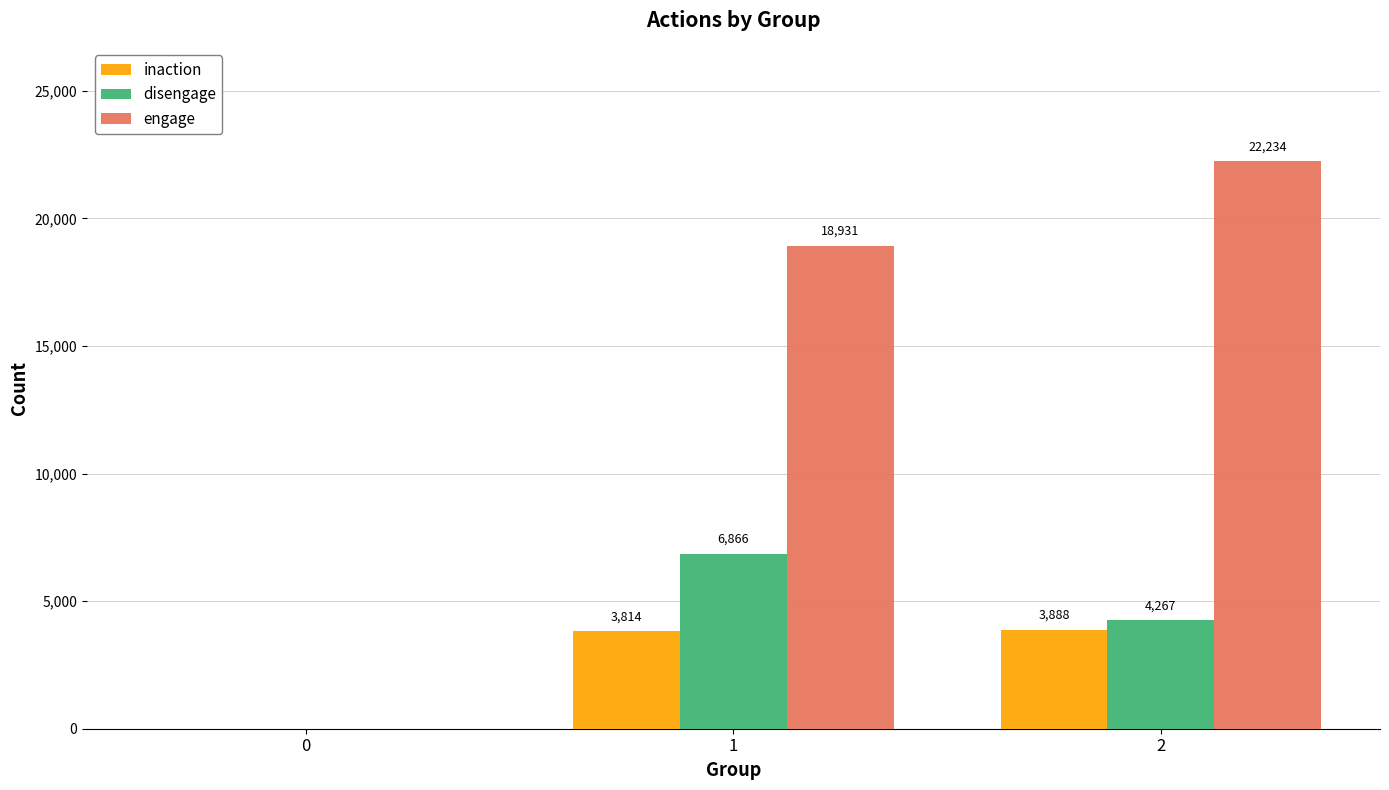

Which series has the widest spread of values?

engage